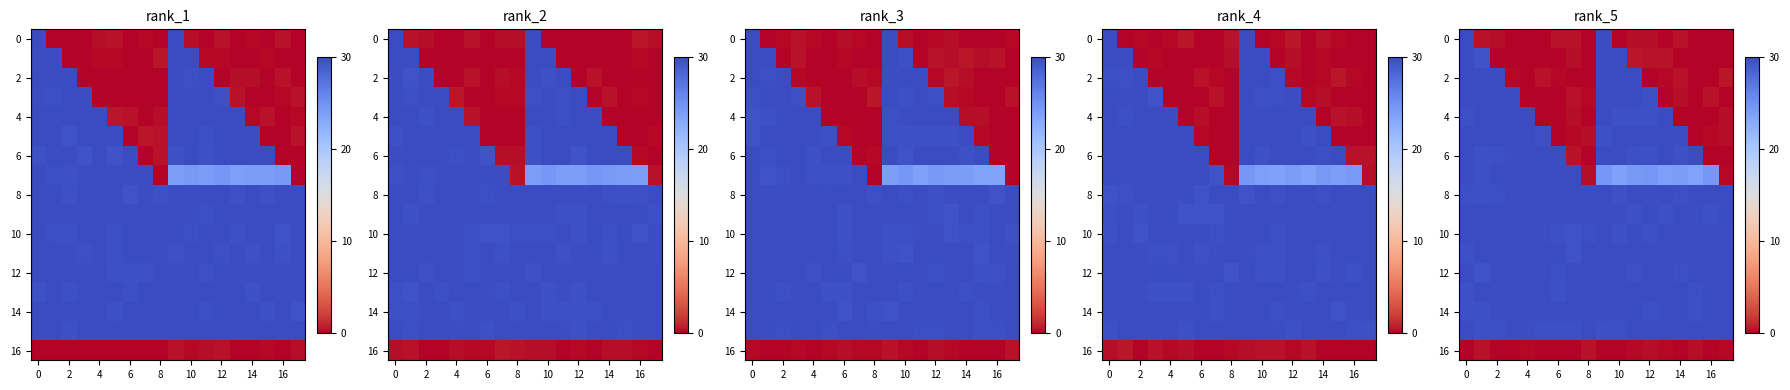

What is the average value of the row_4 series?

16.6